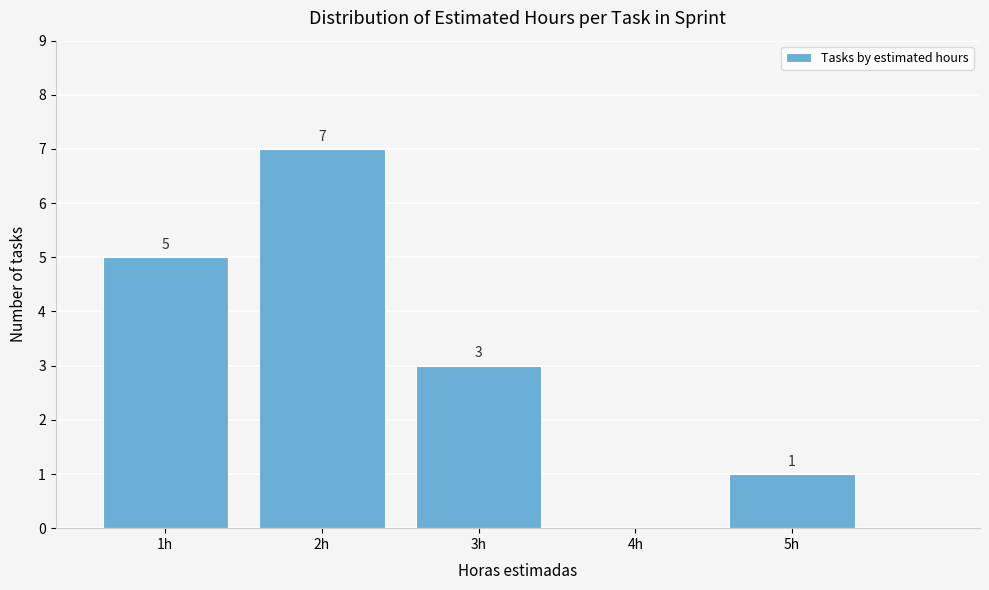

Reading left to right, transcribe all the data shown in this chart.

1h=5	2h=7	3h=3	4h=0	5h=1